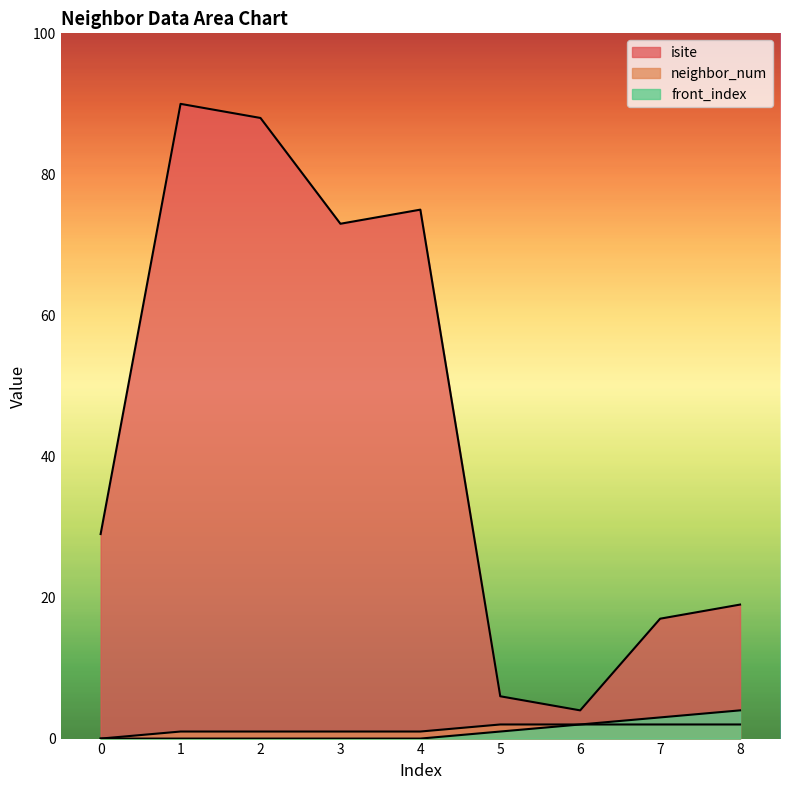

How many lines are shown in the chart?

3